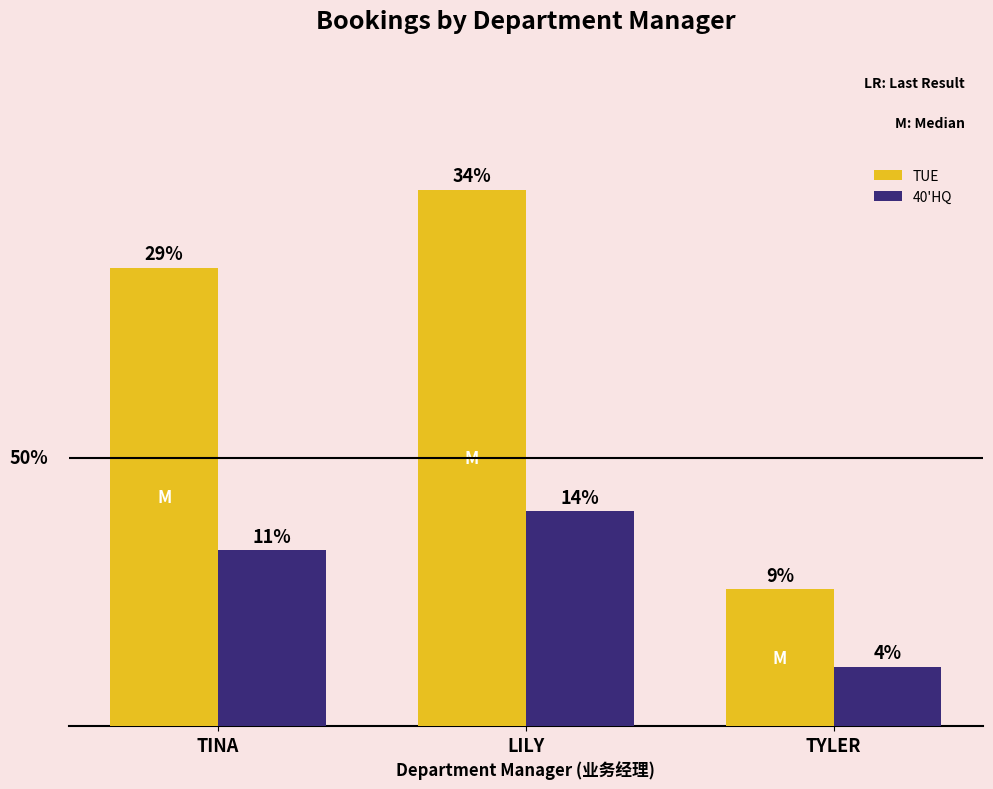

What are all the series names shown in the legend?

TUE, 40'HQ